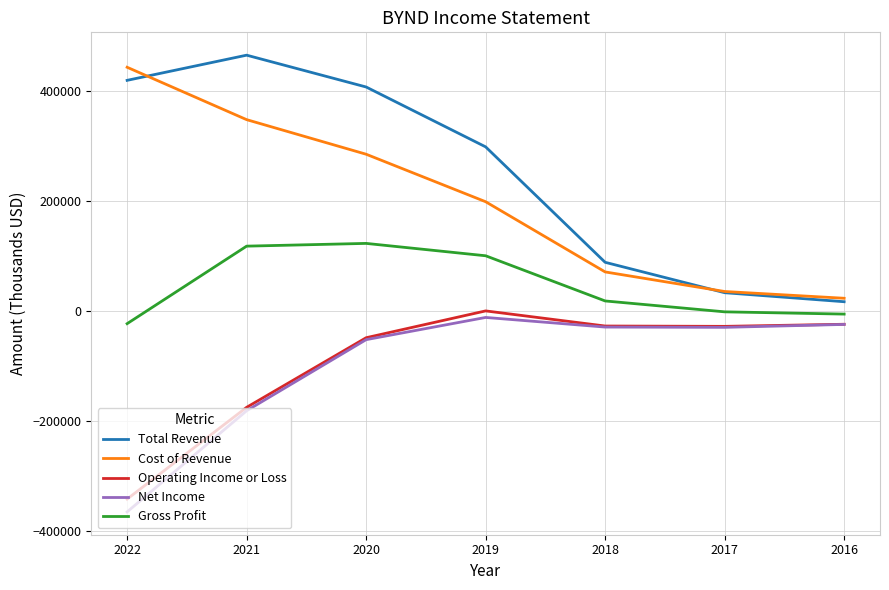

What is the spread (max minus min) of values at 2020?

459600